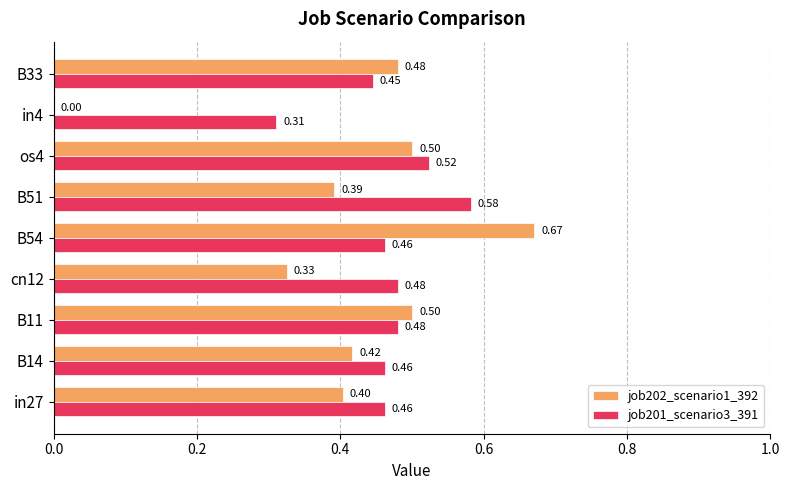

Between cn12 and in4, which series saw the biggest shift?

job202_scenario1_392